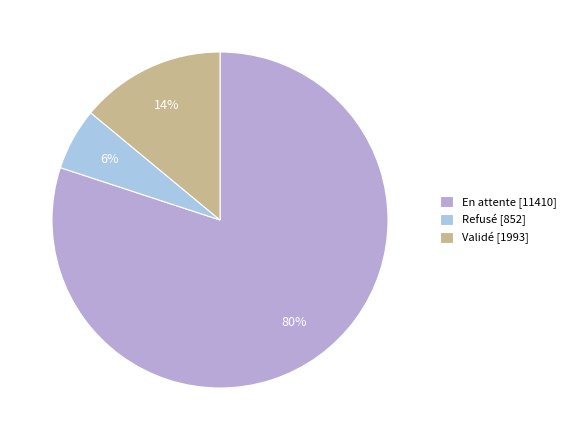

What is the ratio of the value at En attente to the value at Validé?

5.7